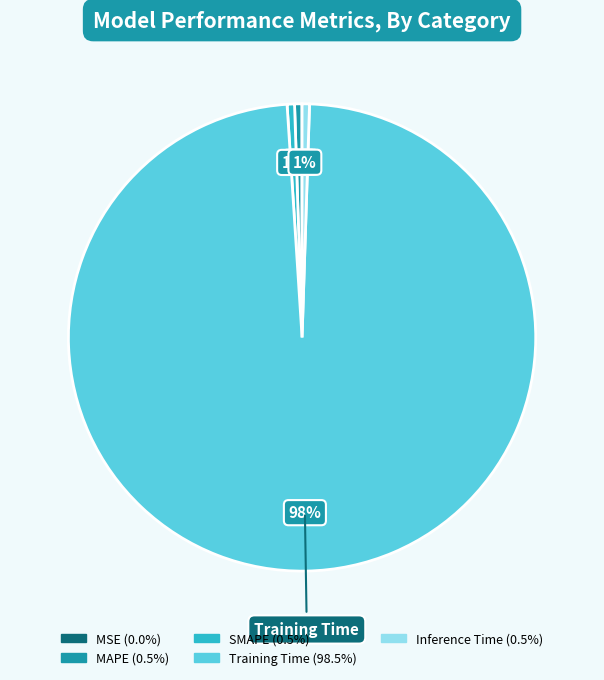

Is Training Time the majority of the pie?

Yes